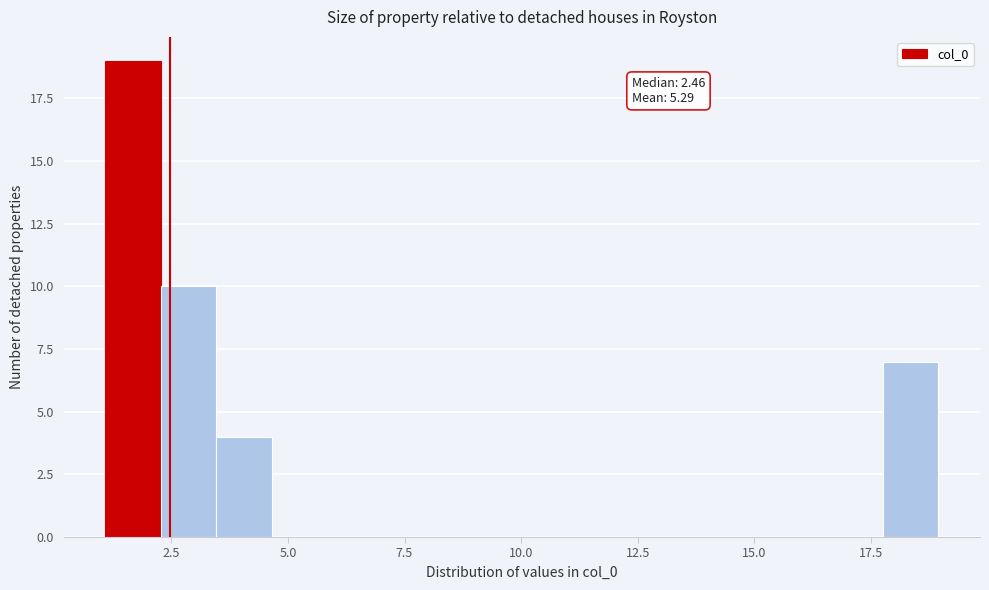

Read against the x-axis, roughly where is the centre of the tallest bar?

1.5